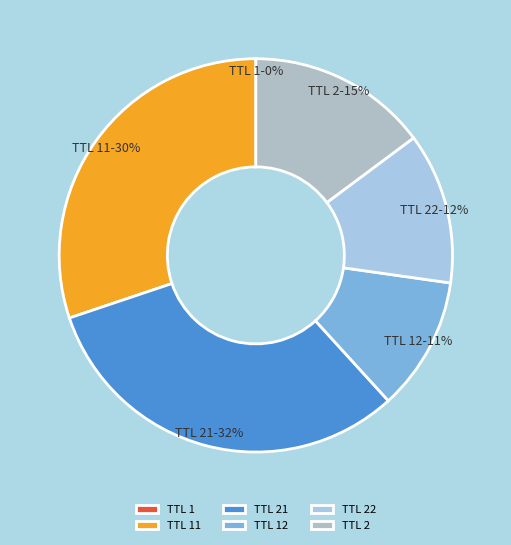

What is the largest slice in the pie chart?

TTL 21